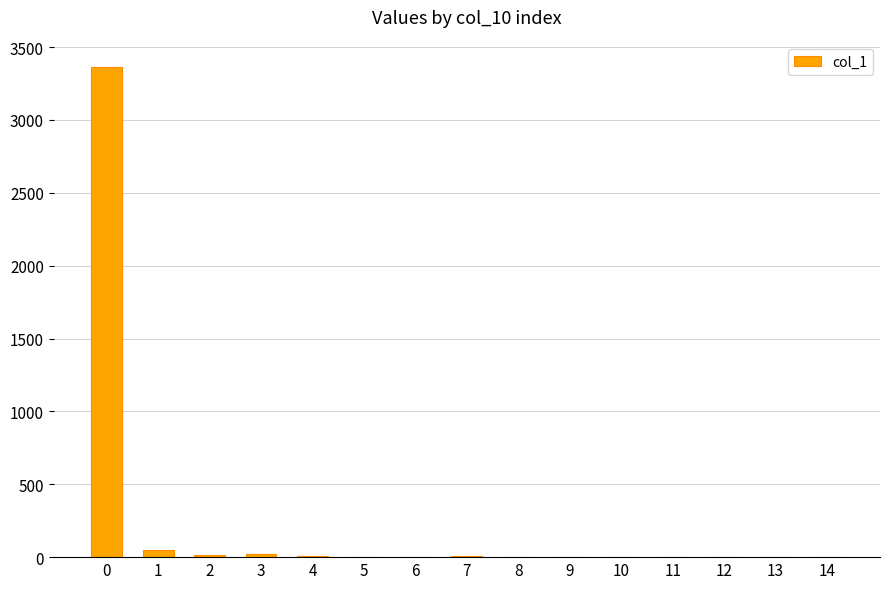

What is the greatest value displayed?

3364